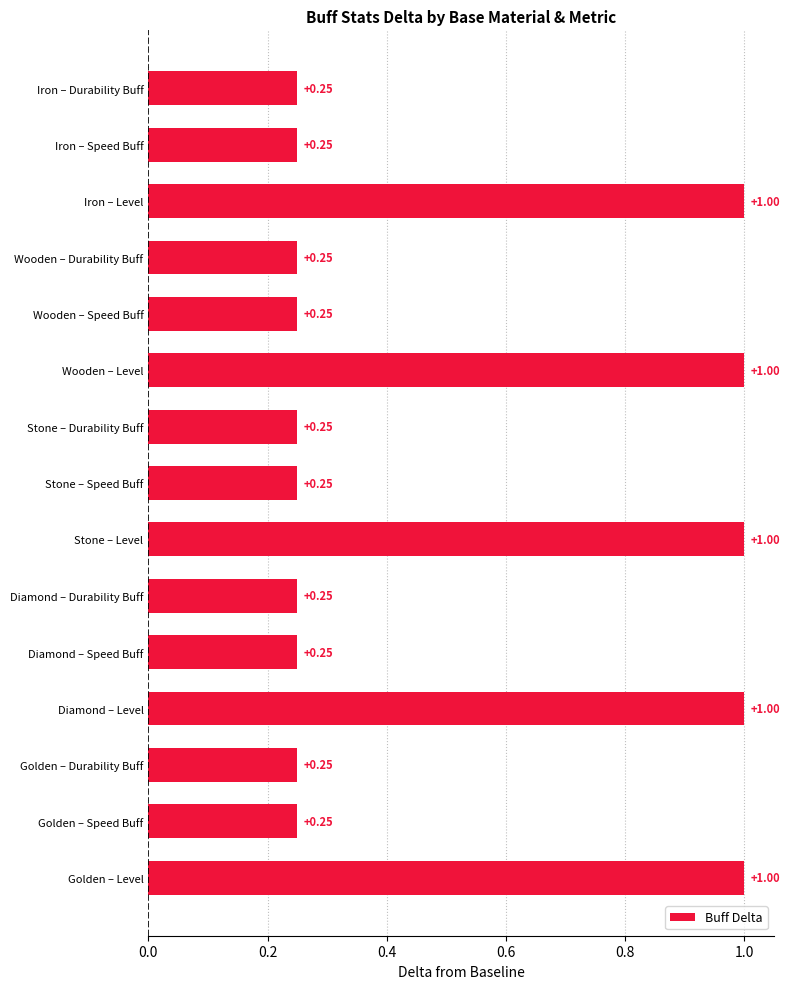

How many values are between 0 and 1?

15